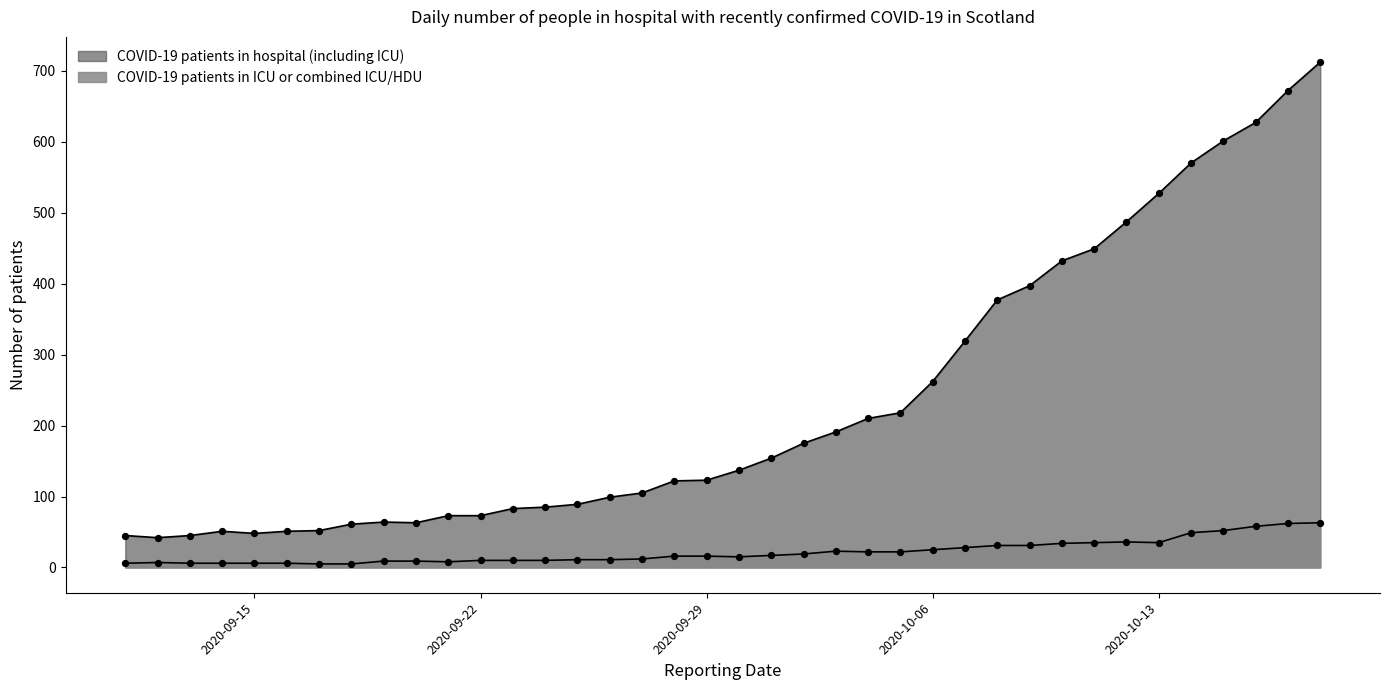

What are all the series names shown in the legend?

COVID-19 patients in hospital (including ICU), COVID-19 patients in ICU or combined ICU/HDU